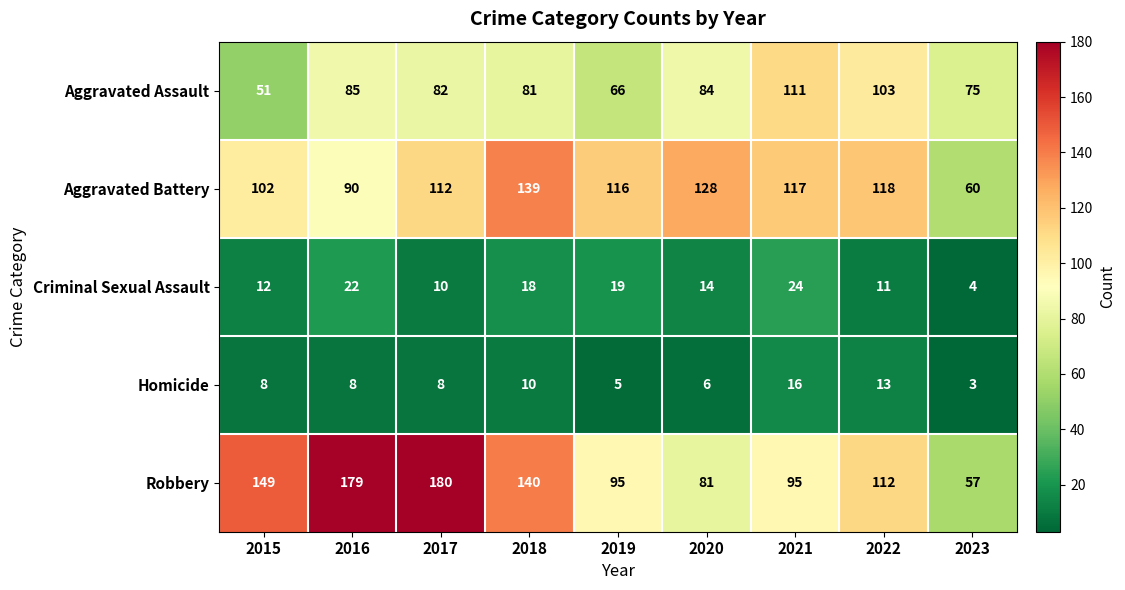

Where is Robbery nearest to the value 118?

2022